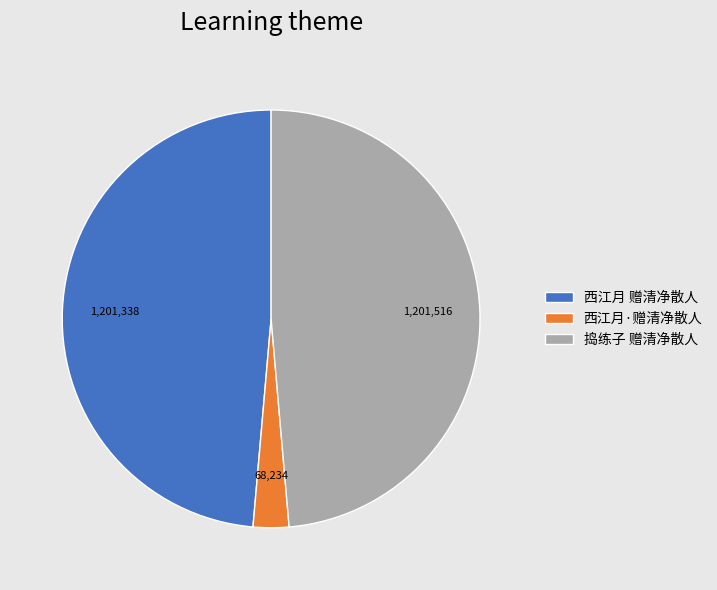

How many slices are in this pie chart?

3